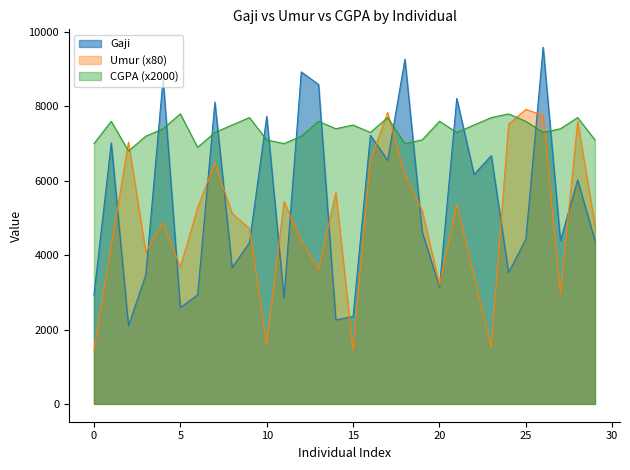

List the series in order of their overall mean, lowest first.

Umur (x80), Gaji, CGPA (x2000)